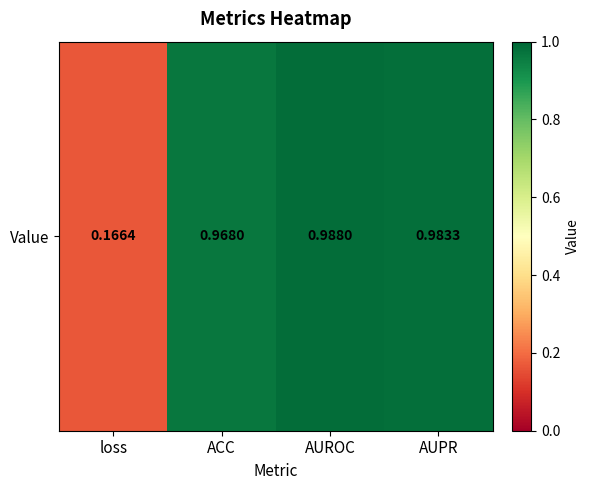

At which label is the value closest to 0?

loss